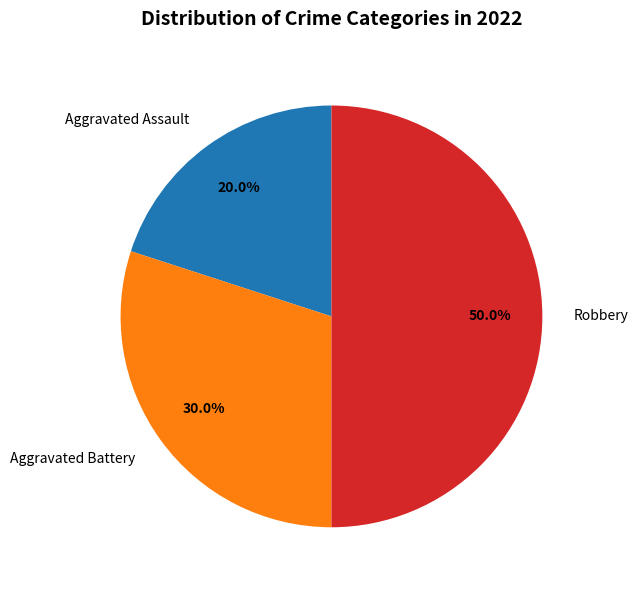

What is the ratio of the value at Aggravated Assault to the value at Aggravated Battery?

0.7